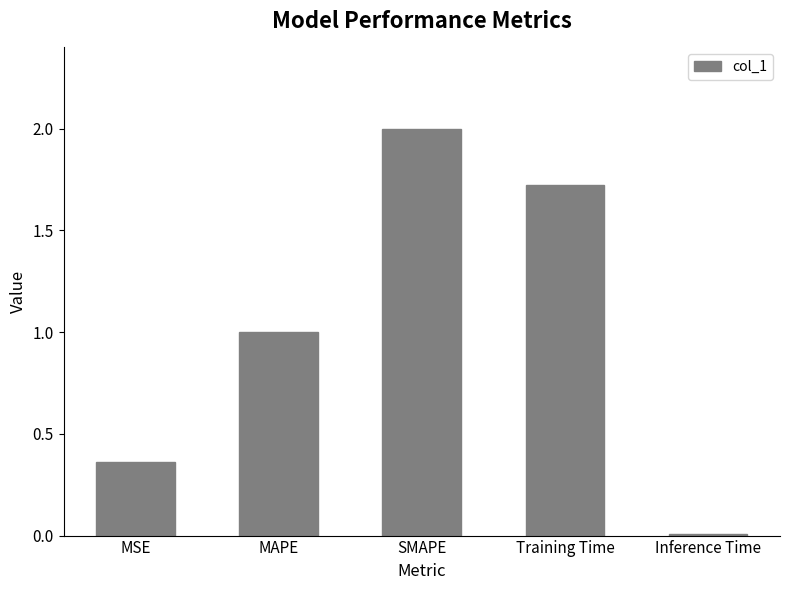

Between Inference Time and Training Time, which is larger?

Training Time